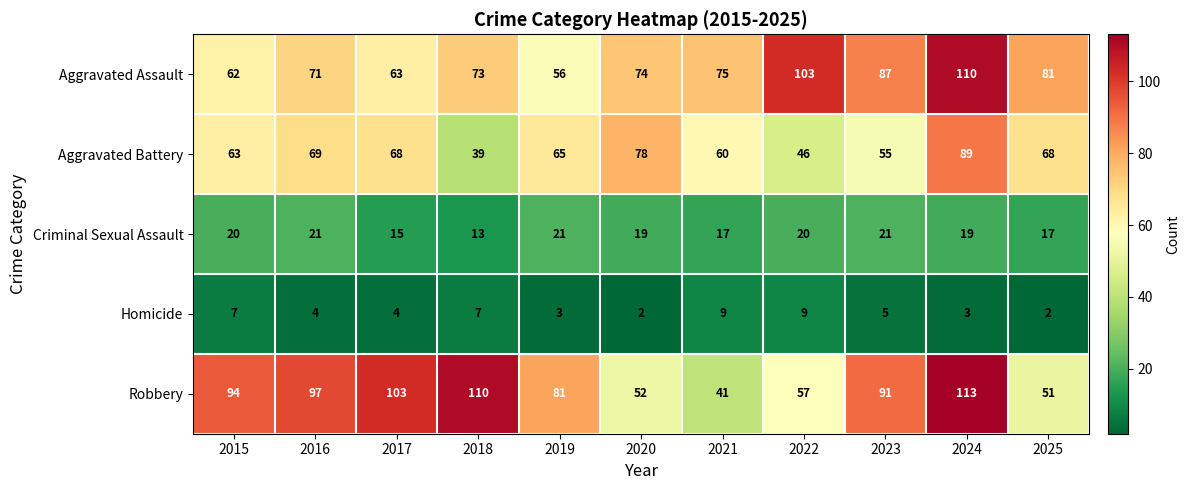

At which label does Robbery first exceed 91?

2015